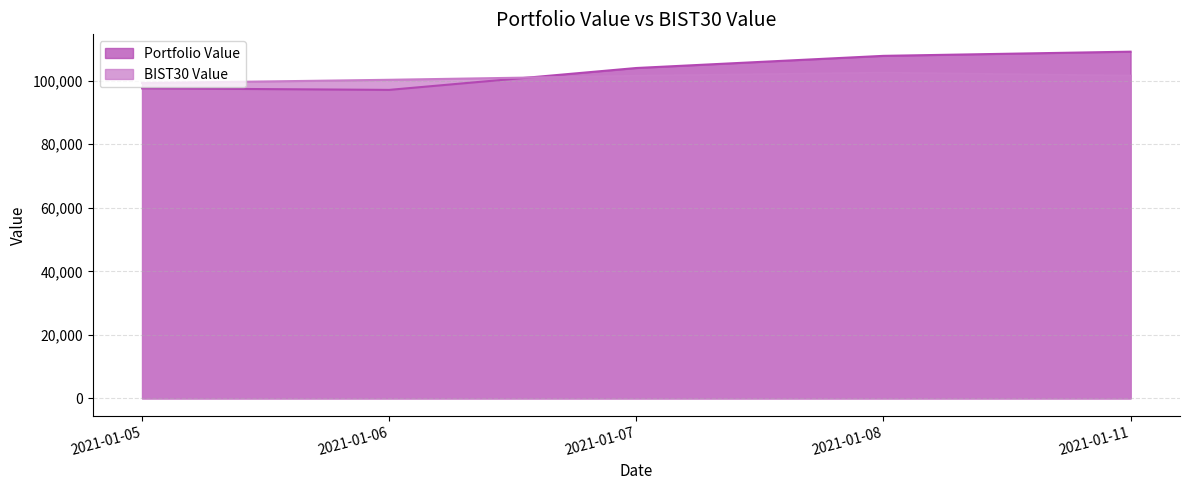

Rank the series at 2021-01-07 from highest to lowest value.

Portfolio Value, BIST30 Value